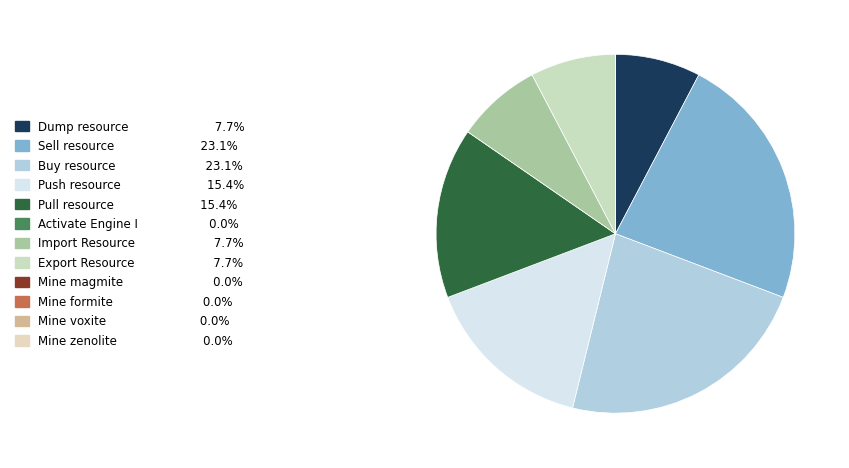

Is it true that Mine zenolite is 14% of the pie?

False